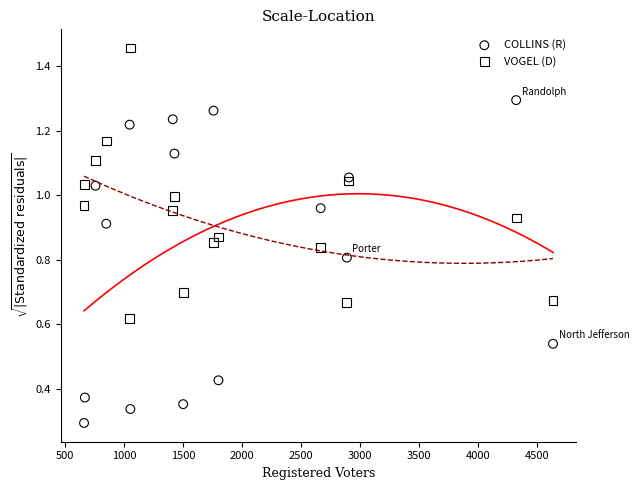

Which series contains the lowest Y value?

COLLINS (R)